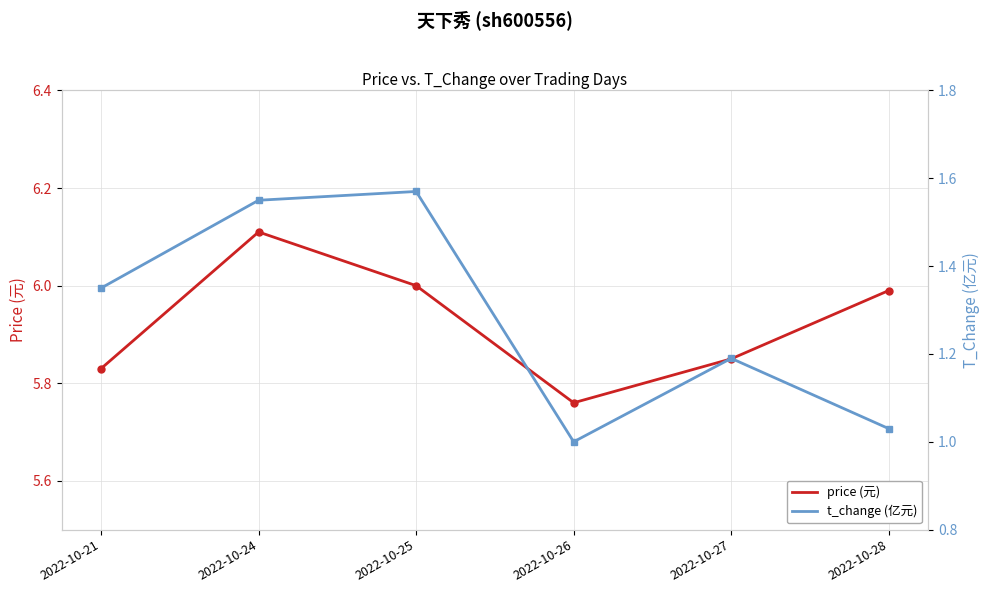

The value of price (元) at 2022-10-28 is 3.9. True or false?

False